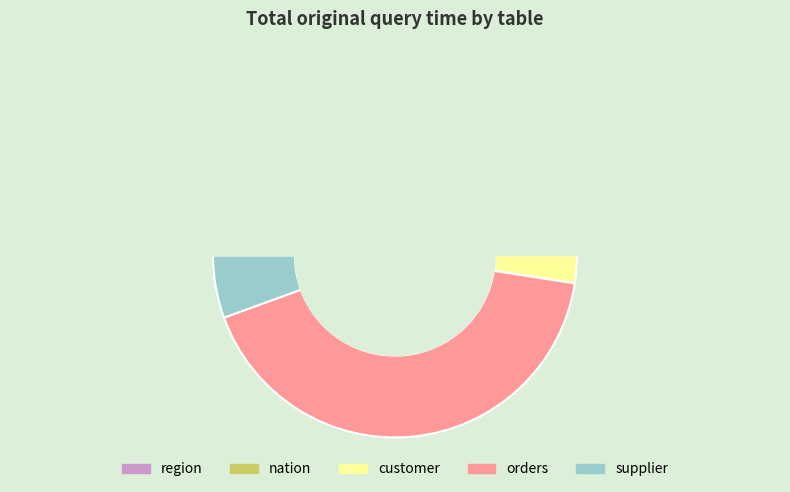

What is the change in value from region to orders?

+2682.2